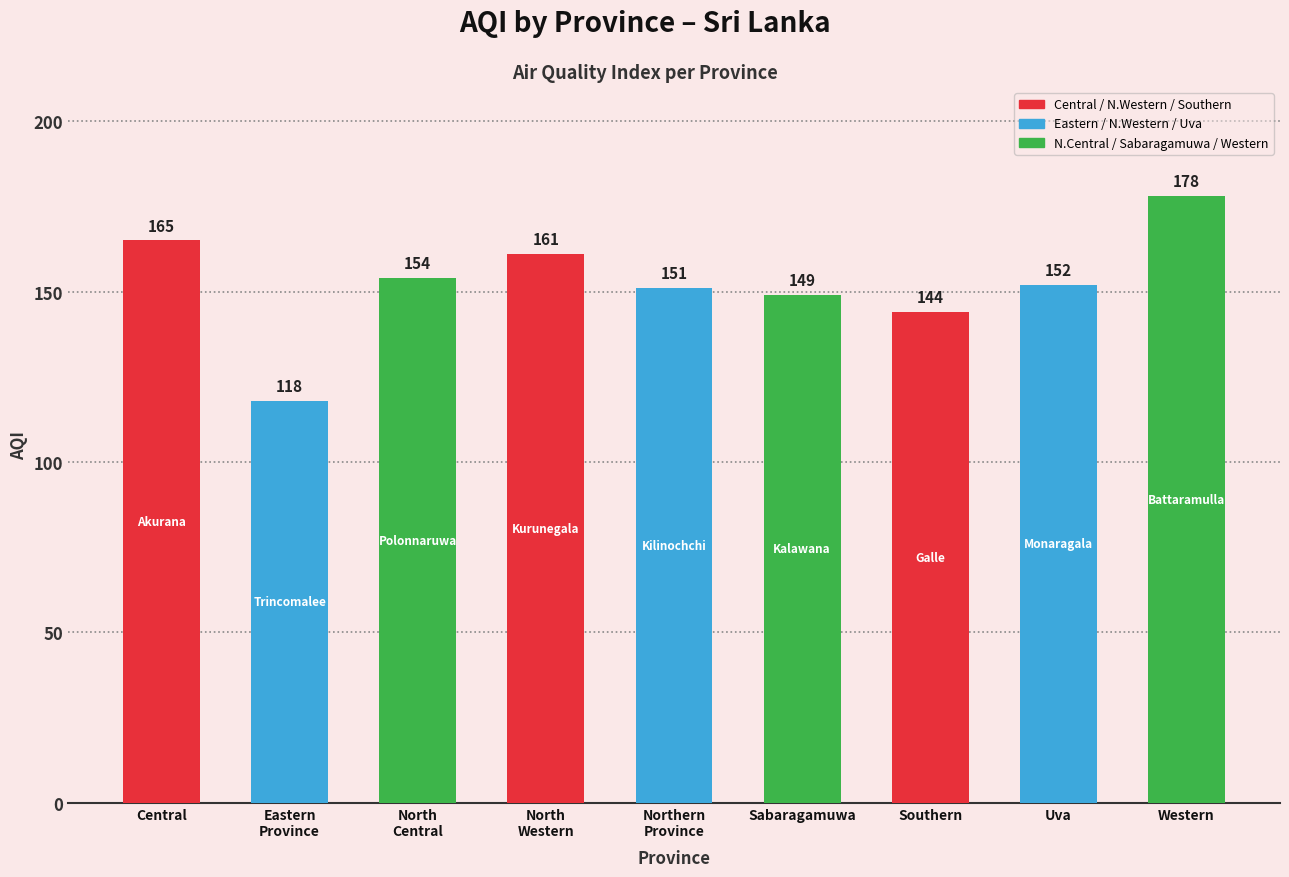

Rank the categories by value from highest to lowest.

Western, Central, North
Western, North
Central, Uva, Northern
Province, Sabaragamuwa, Southern, Eastern
Province